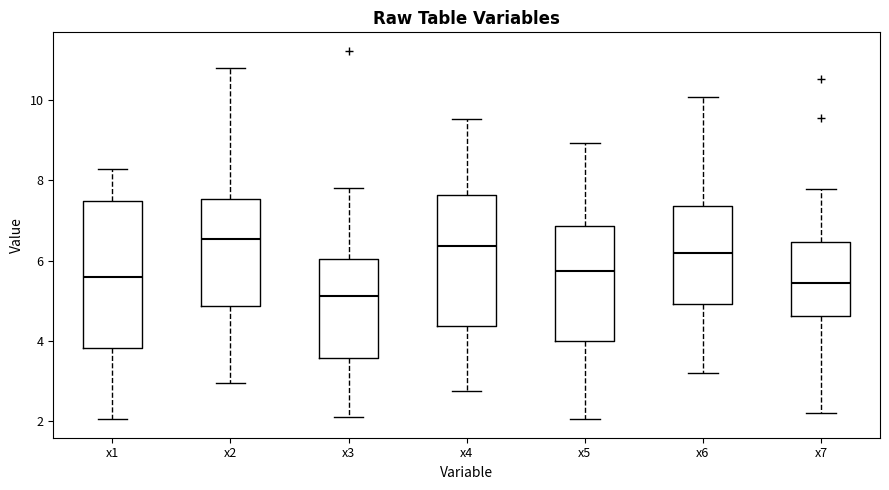

Comparing the boxes themselves (not the whiskers), which one is the tallest?

x1